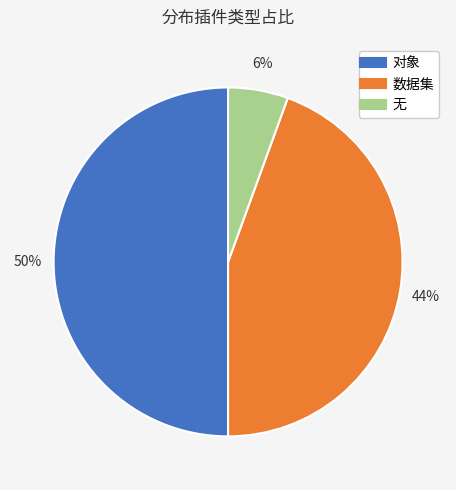

To the nearest percent, what portion does 对象 represent?

50%